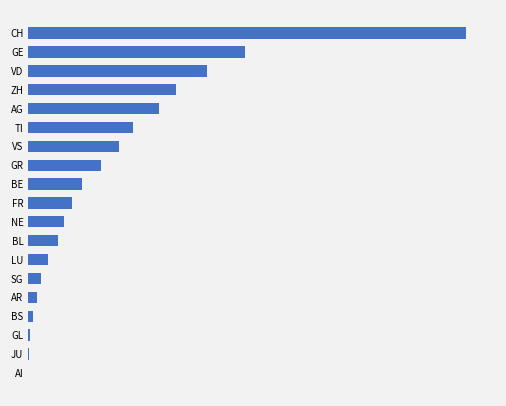

How many bars are there in total?

19